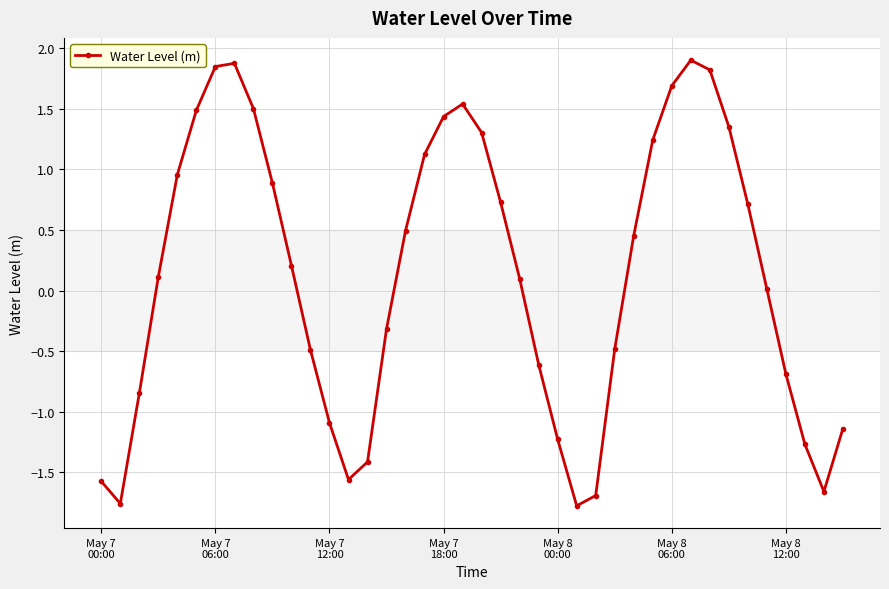

What is the difference between the second highest and minimum values?

3.7